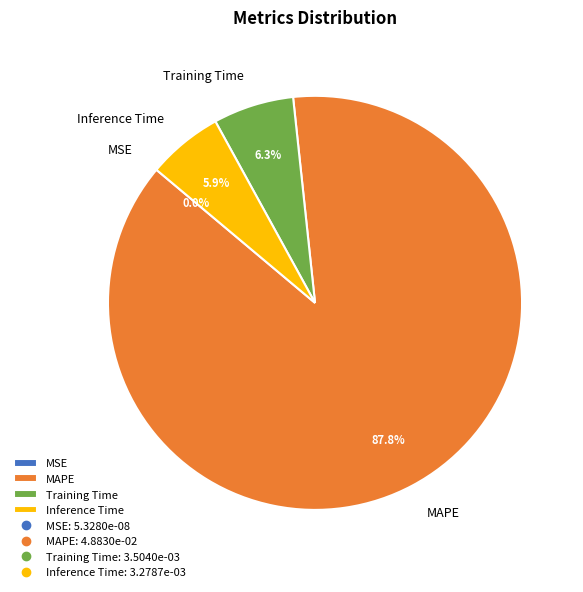

To the nearest percent, what is the difference between the largest and smallest slice percentages?

88%